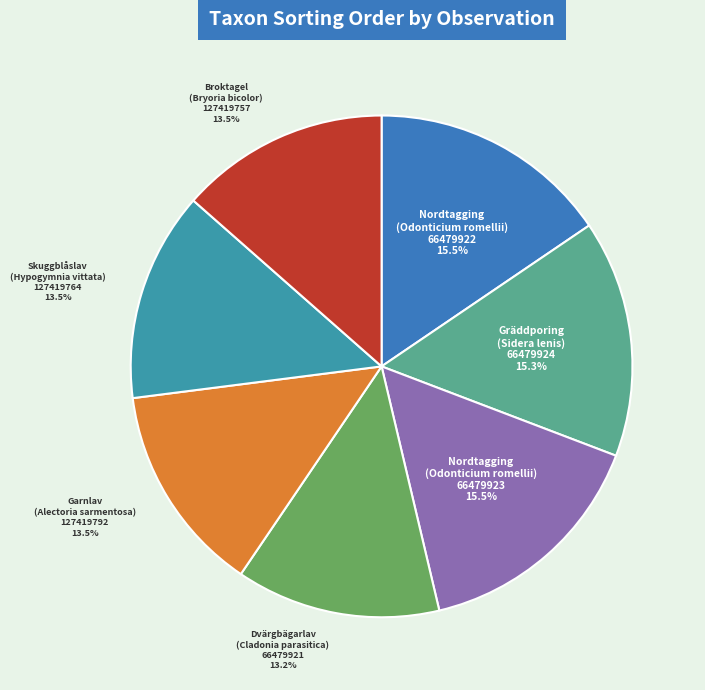

Which has a higher value, Gräddporing (Sidera lenis) 66479924 or Skuggblåslav (Hypogymnia vittata) 127419764?

Gräddporing (Sidera lenis) 66479924